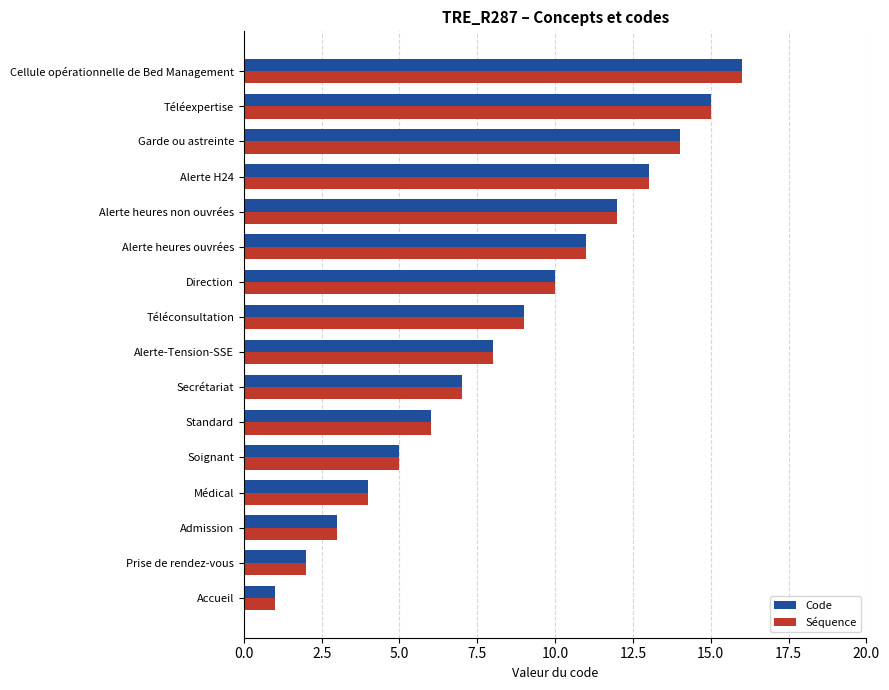

Is the value of Séquence at Alerte heures ouvrées greater than the value of Code at Admission?

Yes